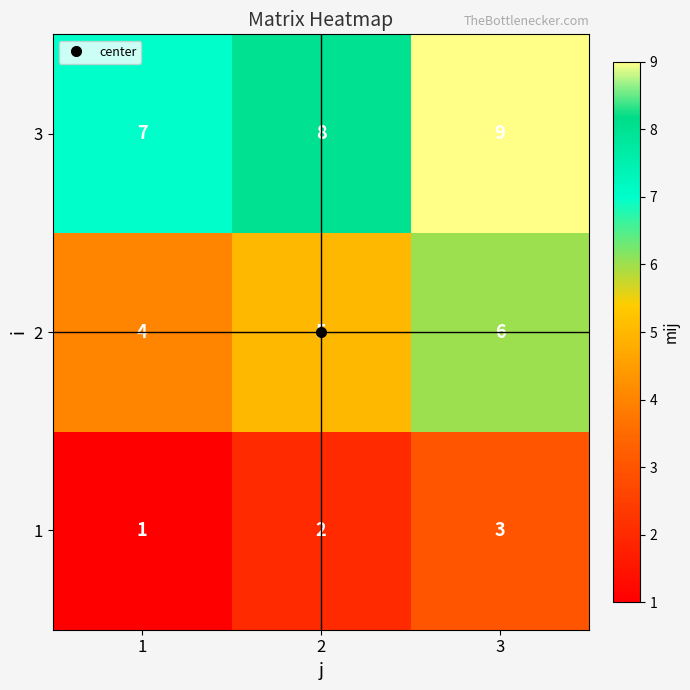

What is the minimum value shown in the chart?

1